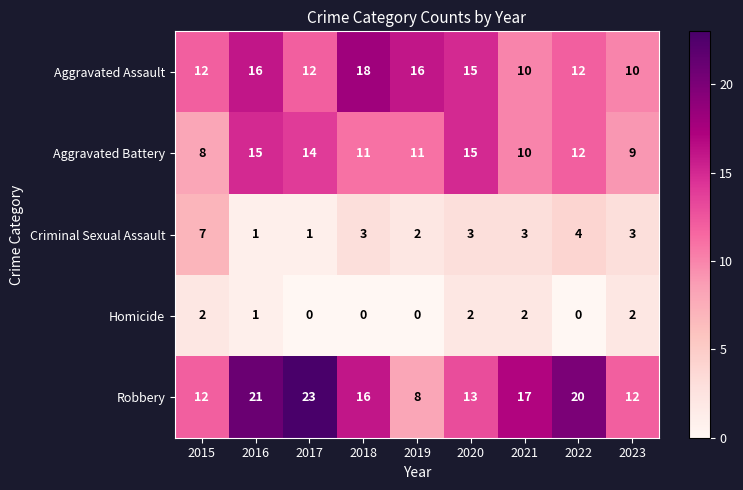

What is the average value of the Robbery series?

16